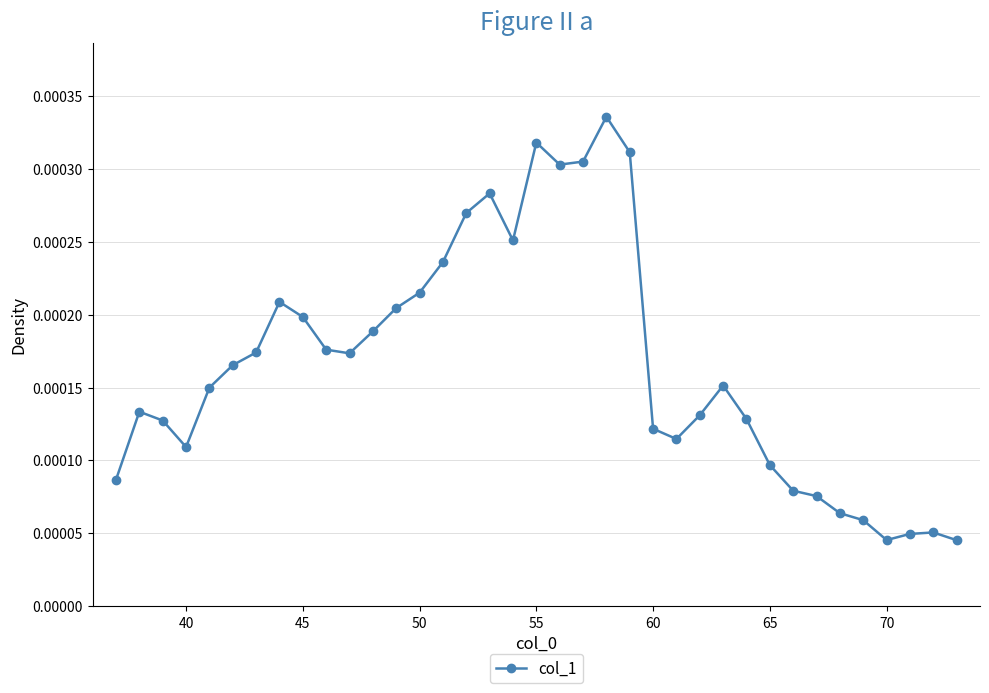

True or false: the data has more than 1 interior local peaks.

True